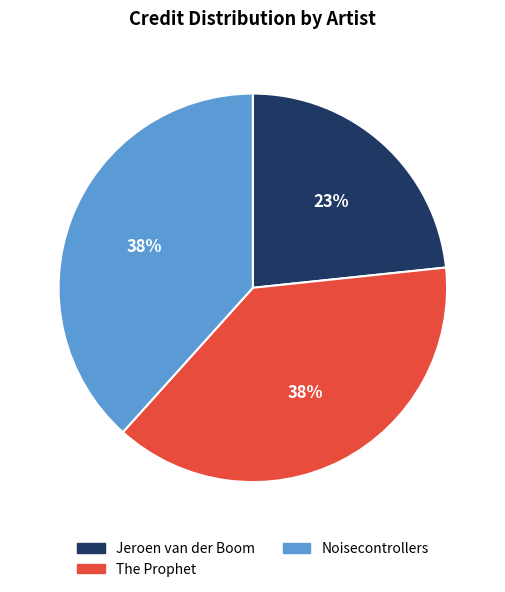

Count the number of slices in the pie.

3